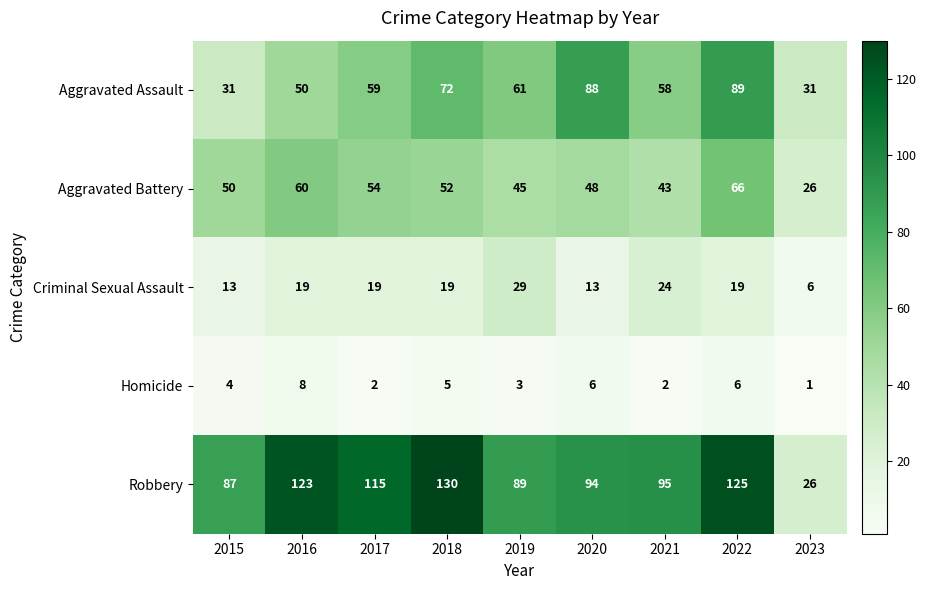

Is the value of Homicide at 2017 greater than the value of Aggravated Battery at 2015?

No